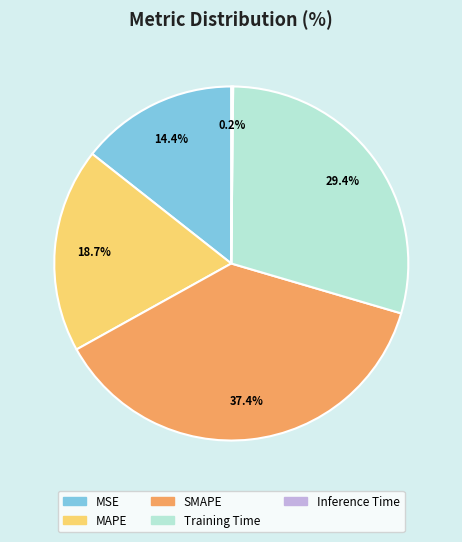

True or false: SMAPE accounts for 37% of the total.

True